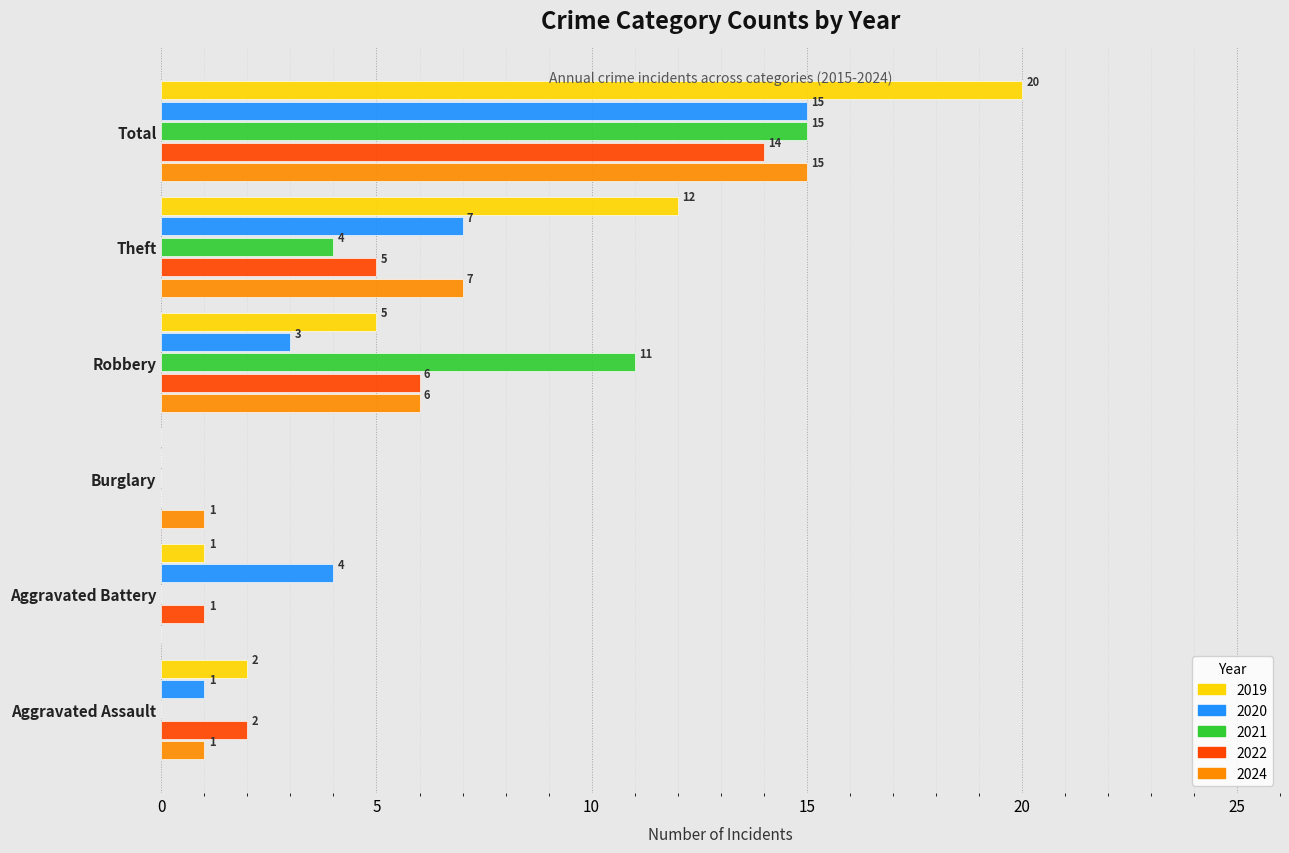

What are all the series names shown in the legend?

2019, 2020, 2021, 2022, 2024